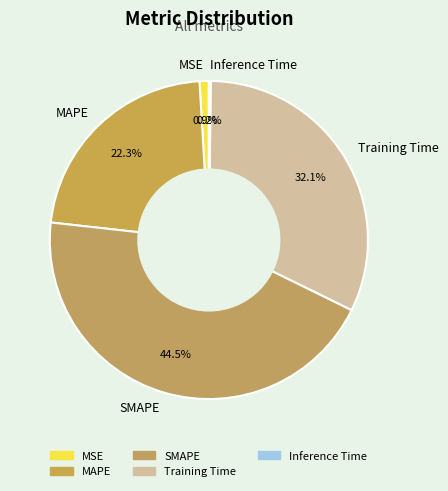

How much of the chart is everything except MSE?

99.1%